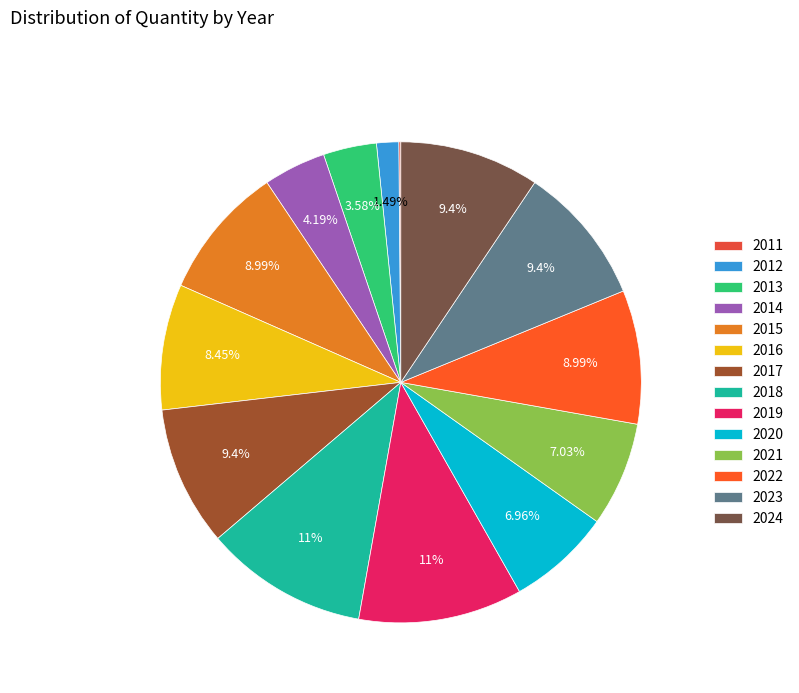

True or false: 2020 accounts for 7% of the total.

True